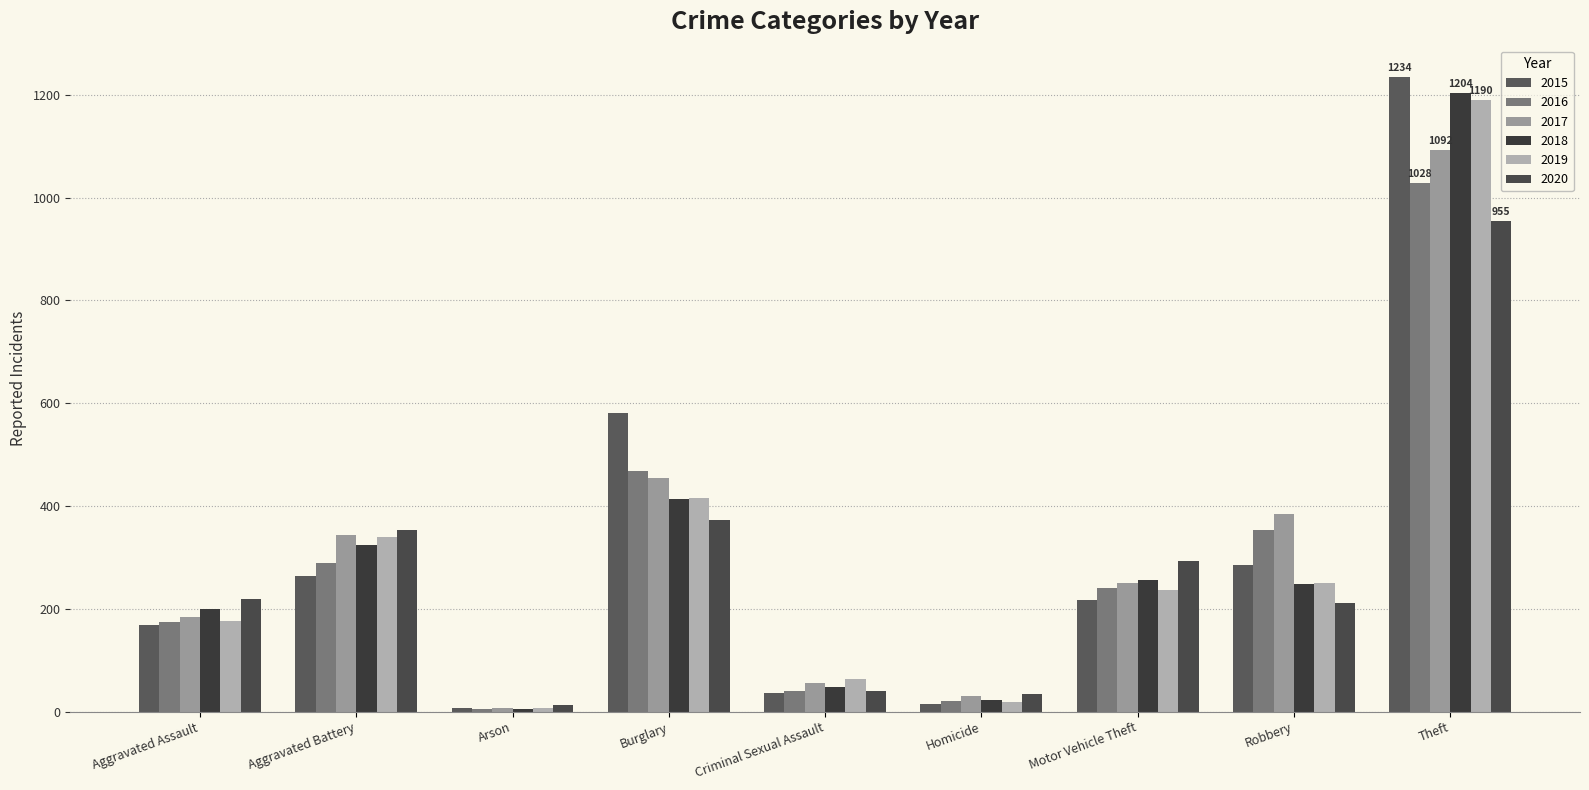

How many data points in 2017 are less than 251?

4